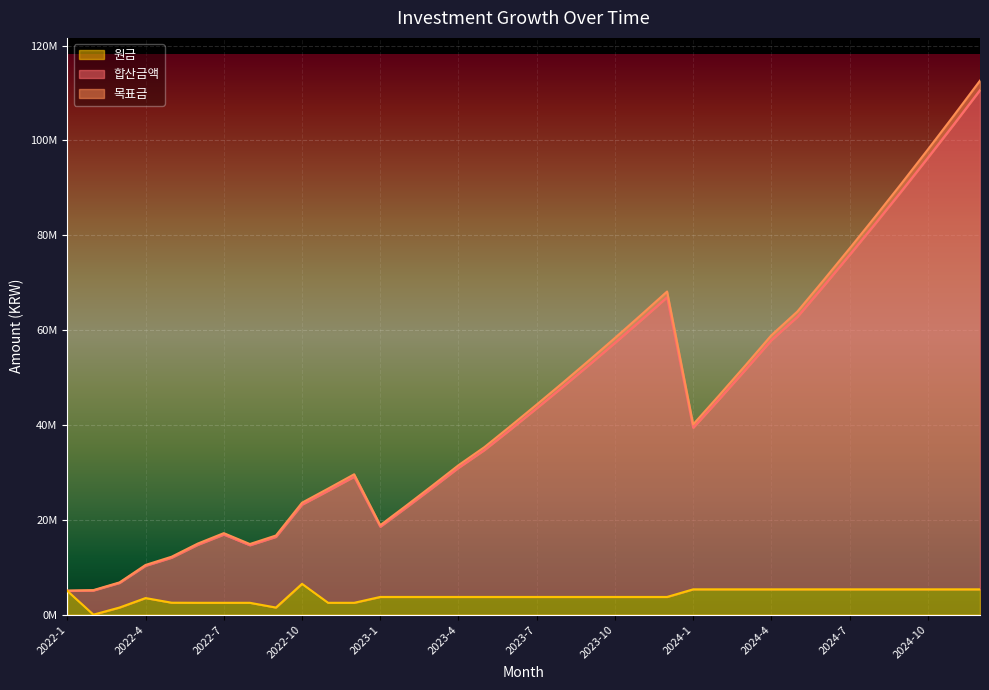

Count the number of data series in this chart.

3